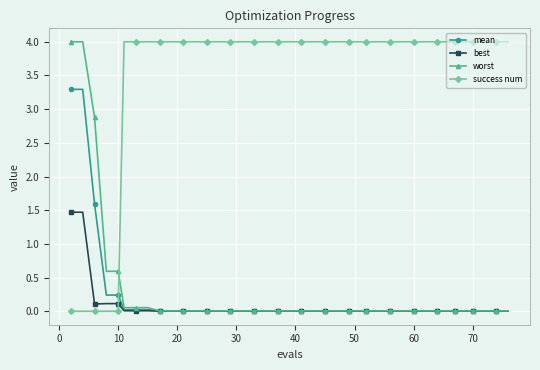

Which series has the largest total across all categories?

success num